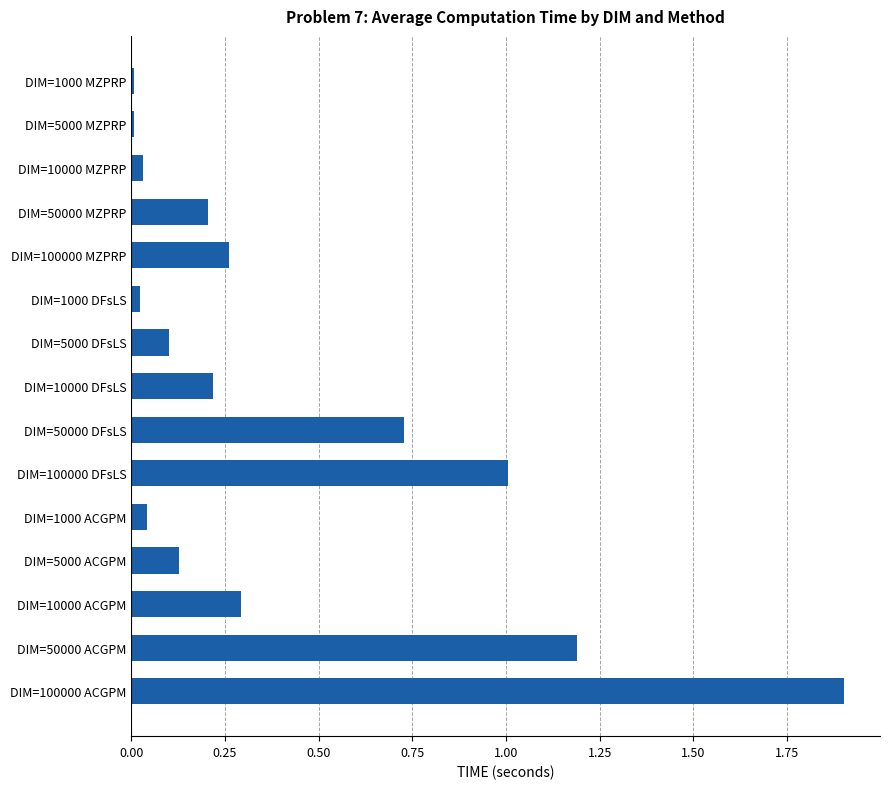

What is the change in value from DIM=100000 ACGPM to DIM=5000 DFsLS?

-1.8